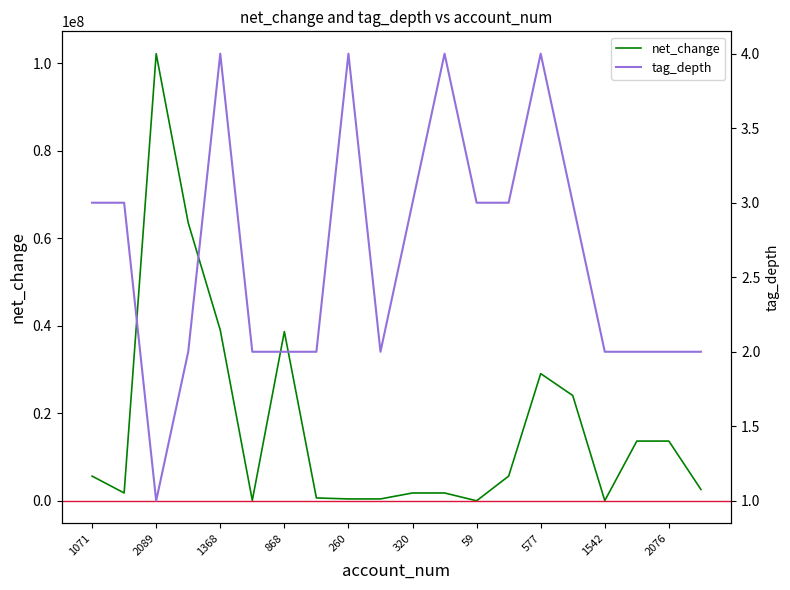

How many times do net_change and tag_depth cross each other?

2